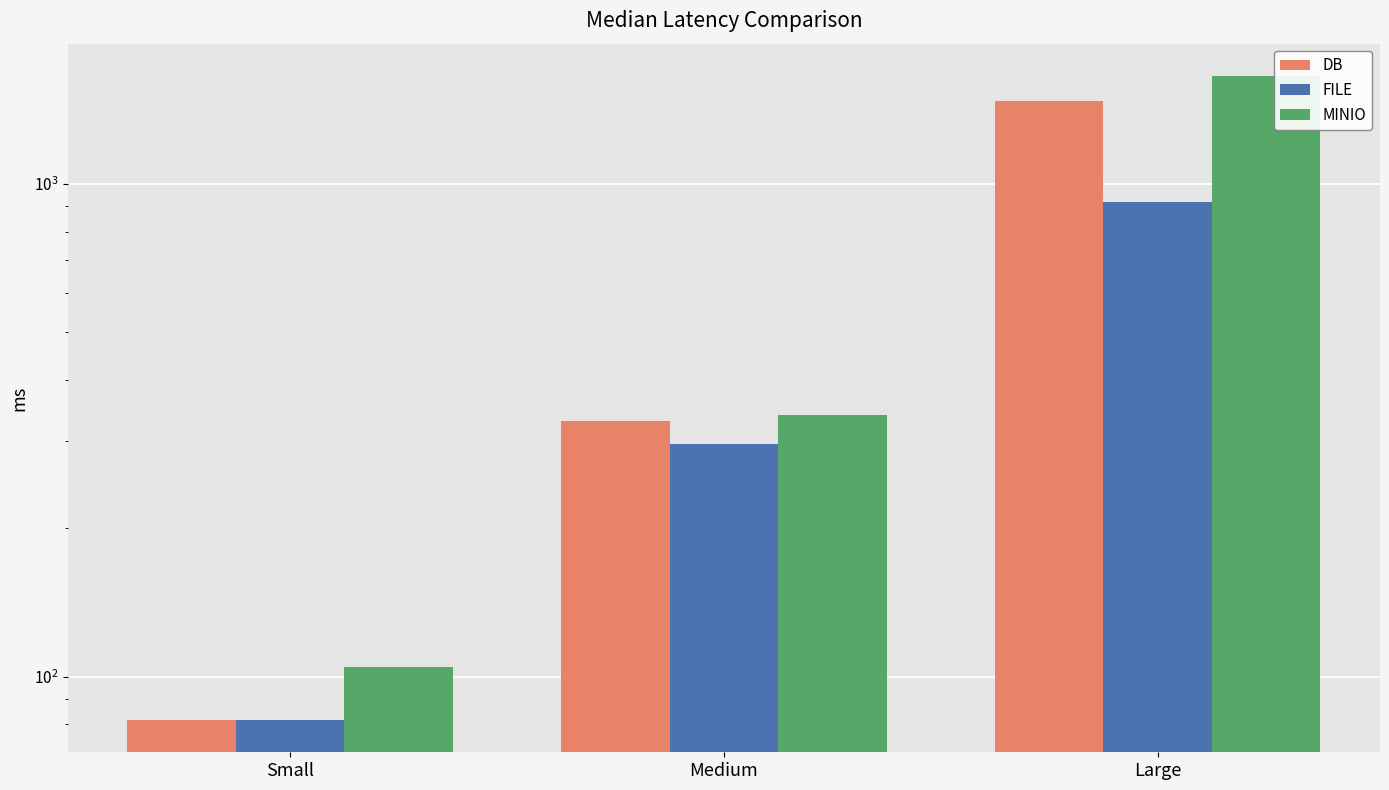

What value does the MINIO series have at Medium?

339.6